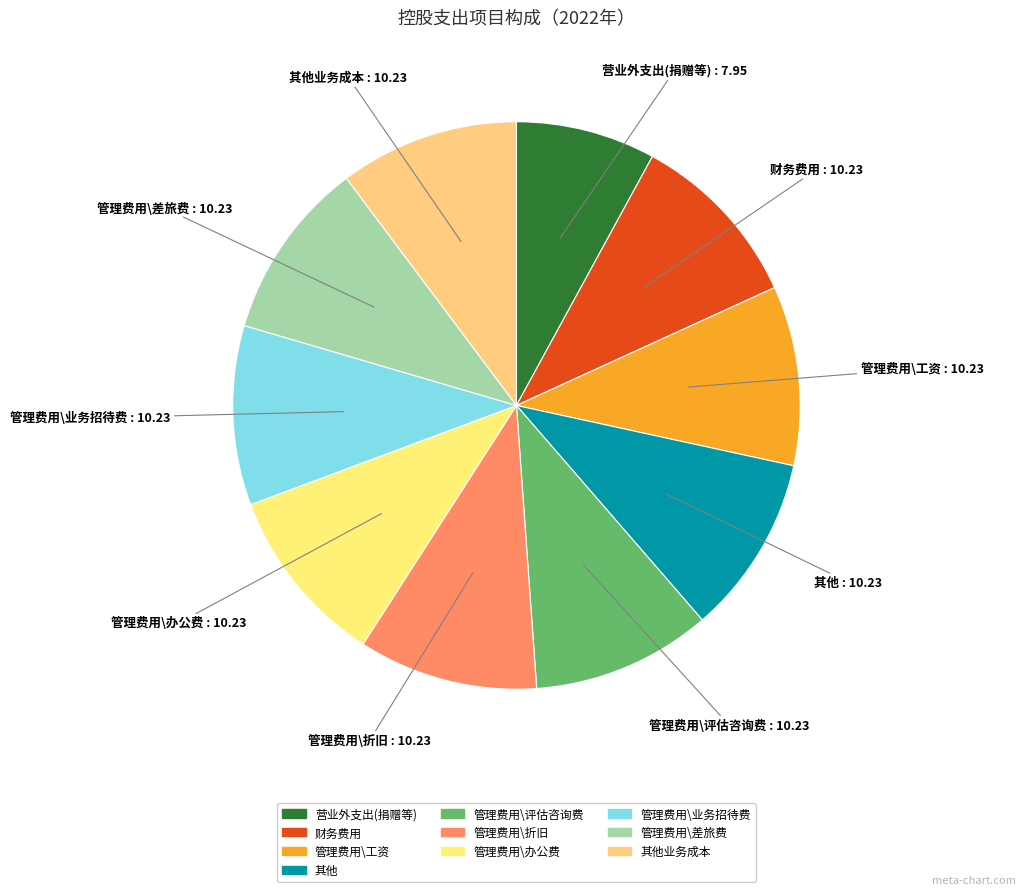

How many slices are in this pie chart?

10